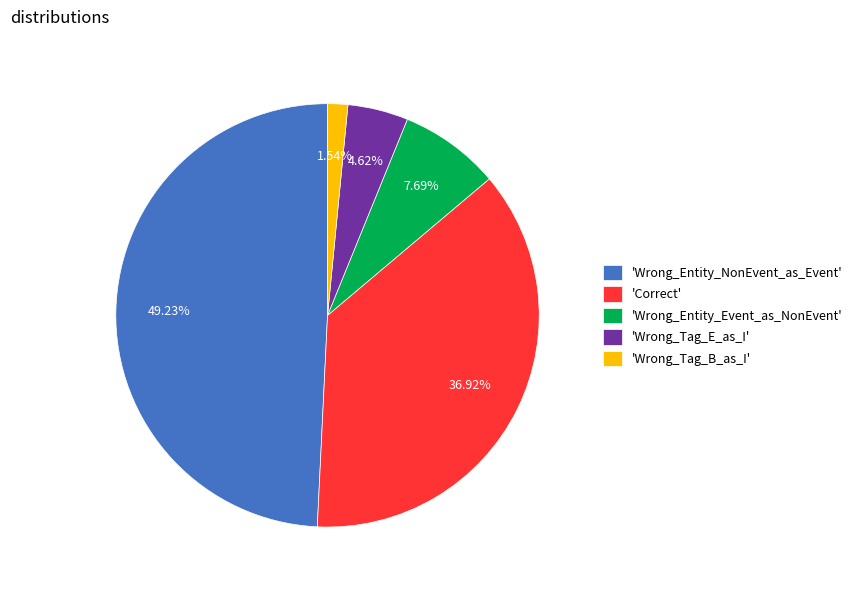

Count the number of slices in the pie.

5